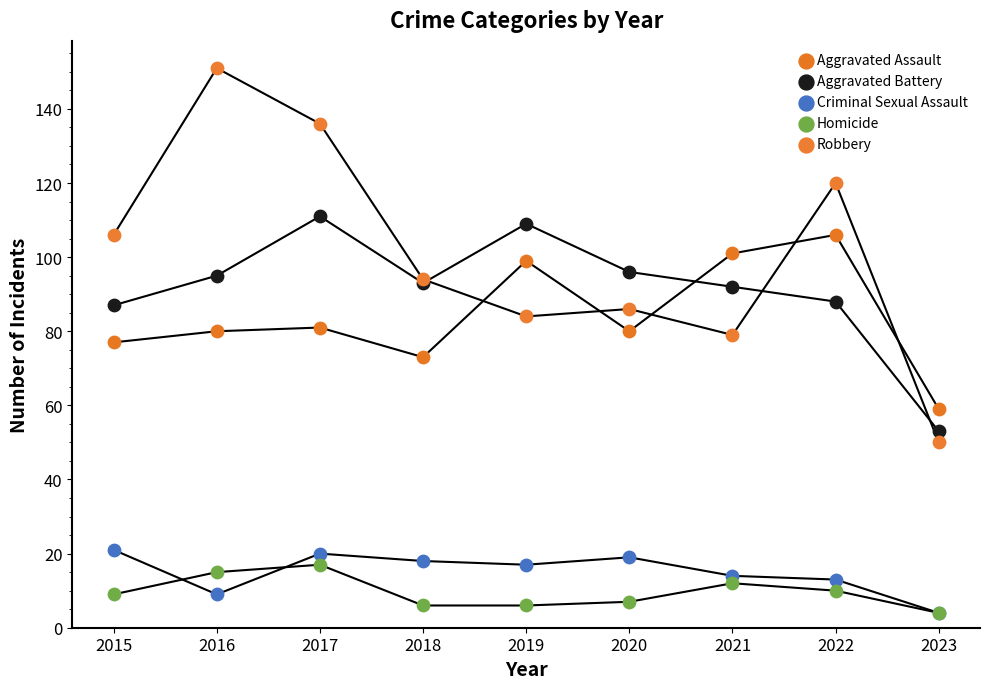

Which series contains the highest Y value?

Robbery